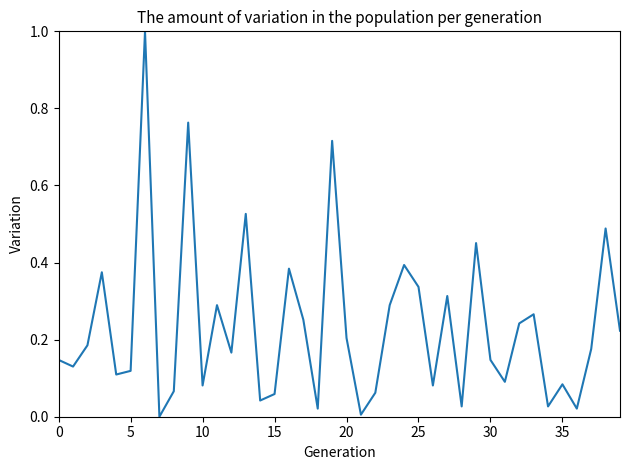

What is the greatest value displayed?

1.0